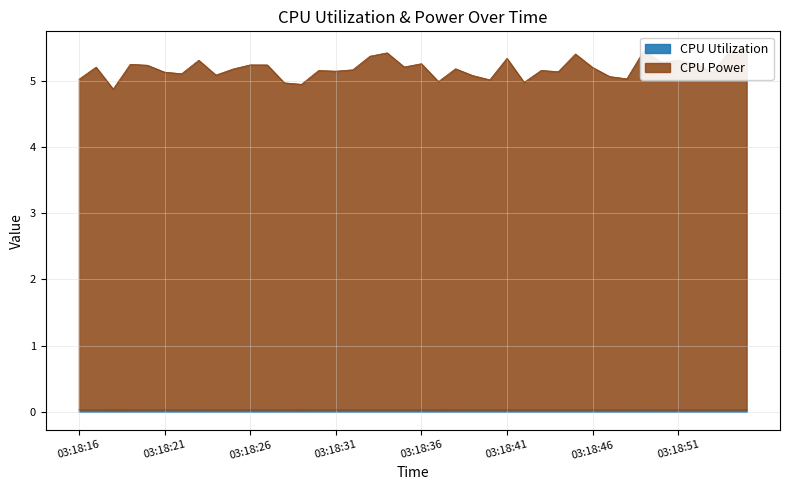

What is the spread (max minus min) of values at 03:18:55?

5.4